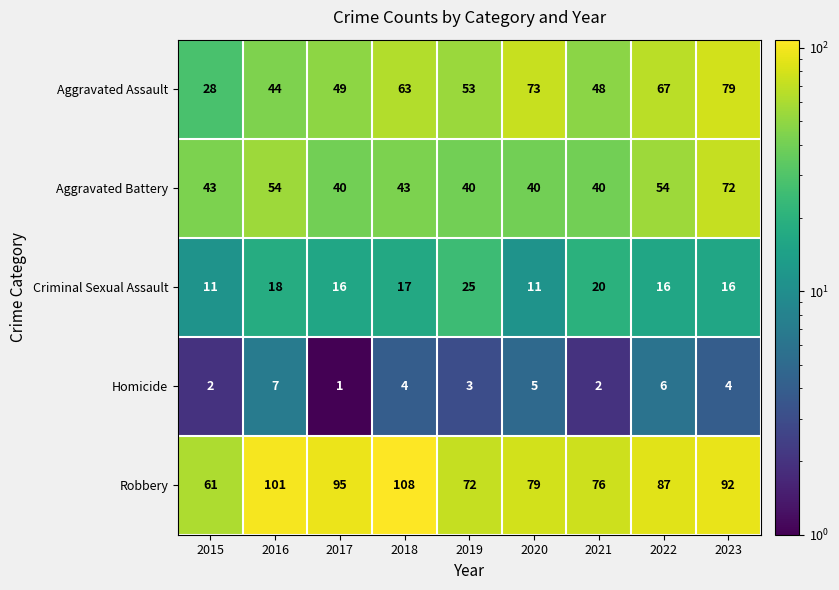

The value of Aggravated Assault at 2015 is 28. True or false?

True